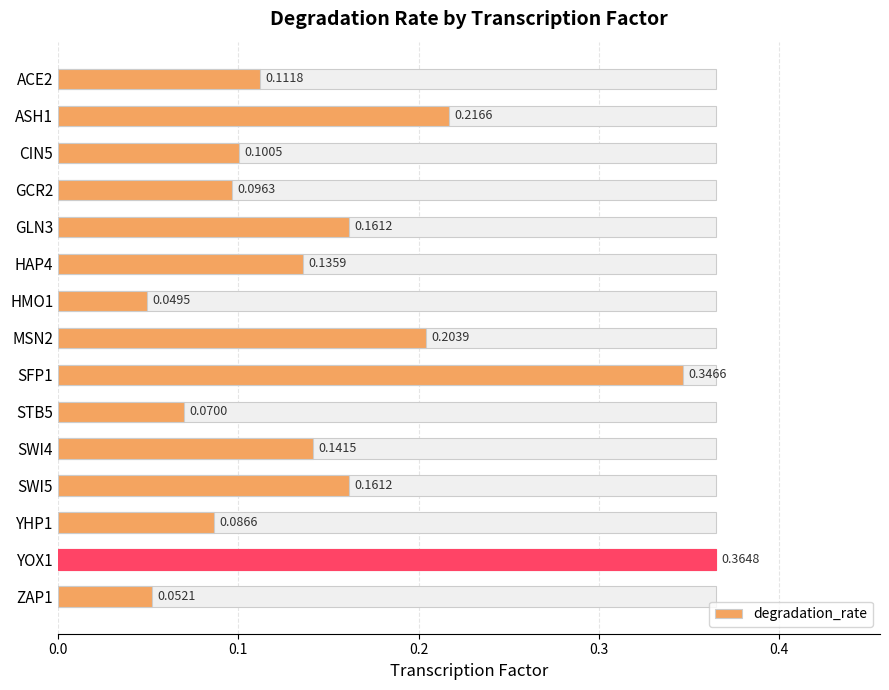

Count the values in the range 0 to 1.

15